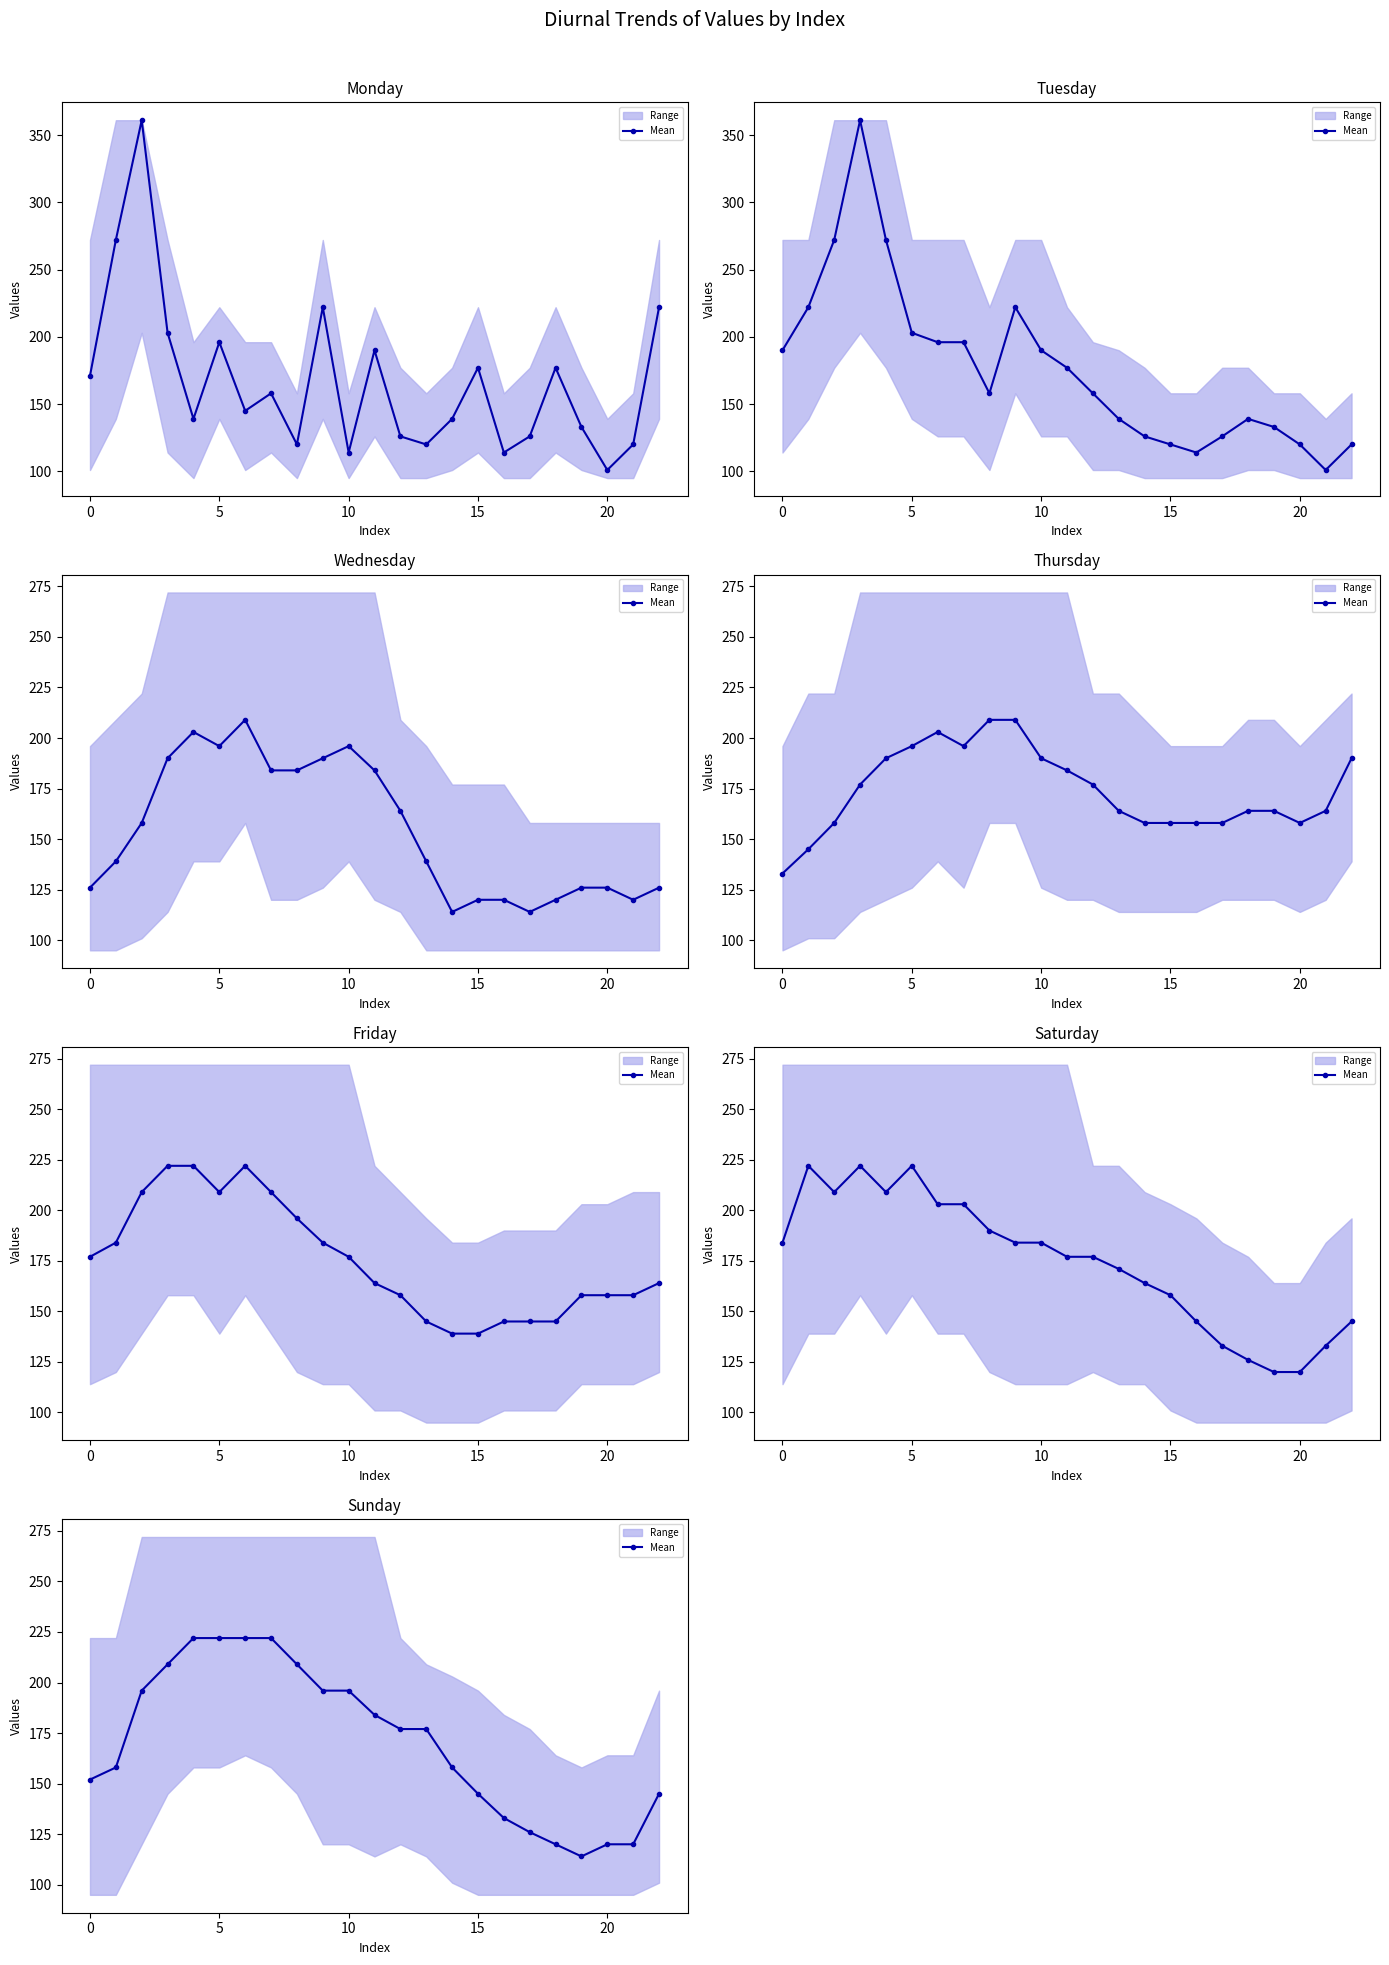

What is the difference between the maximum and minimum values?

108